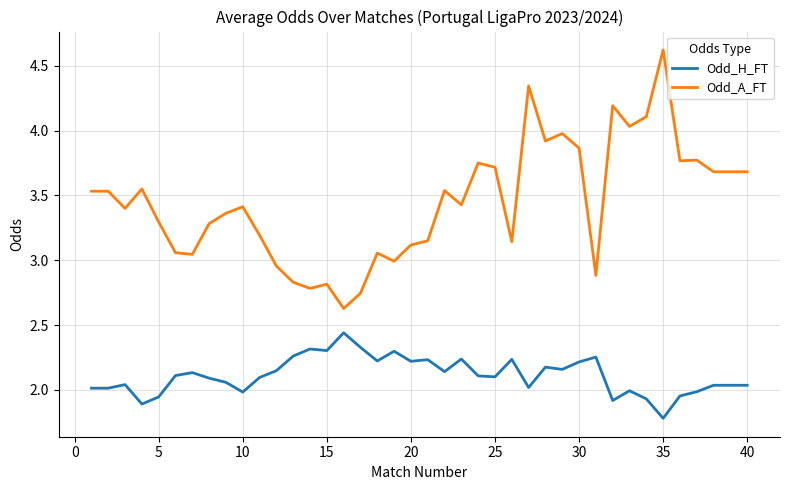

Which series has the largest total across all categories?

Odd_A_FT